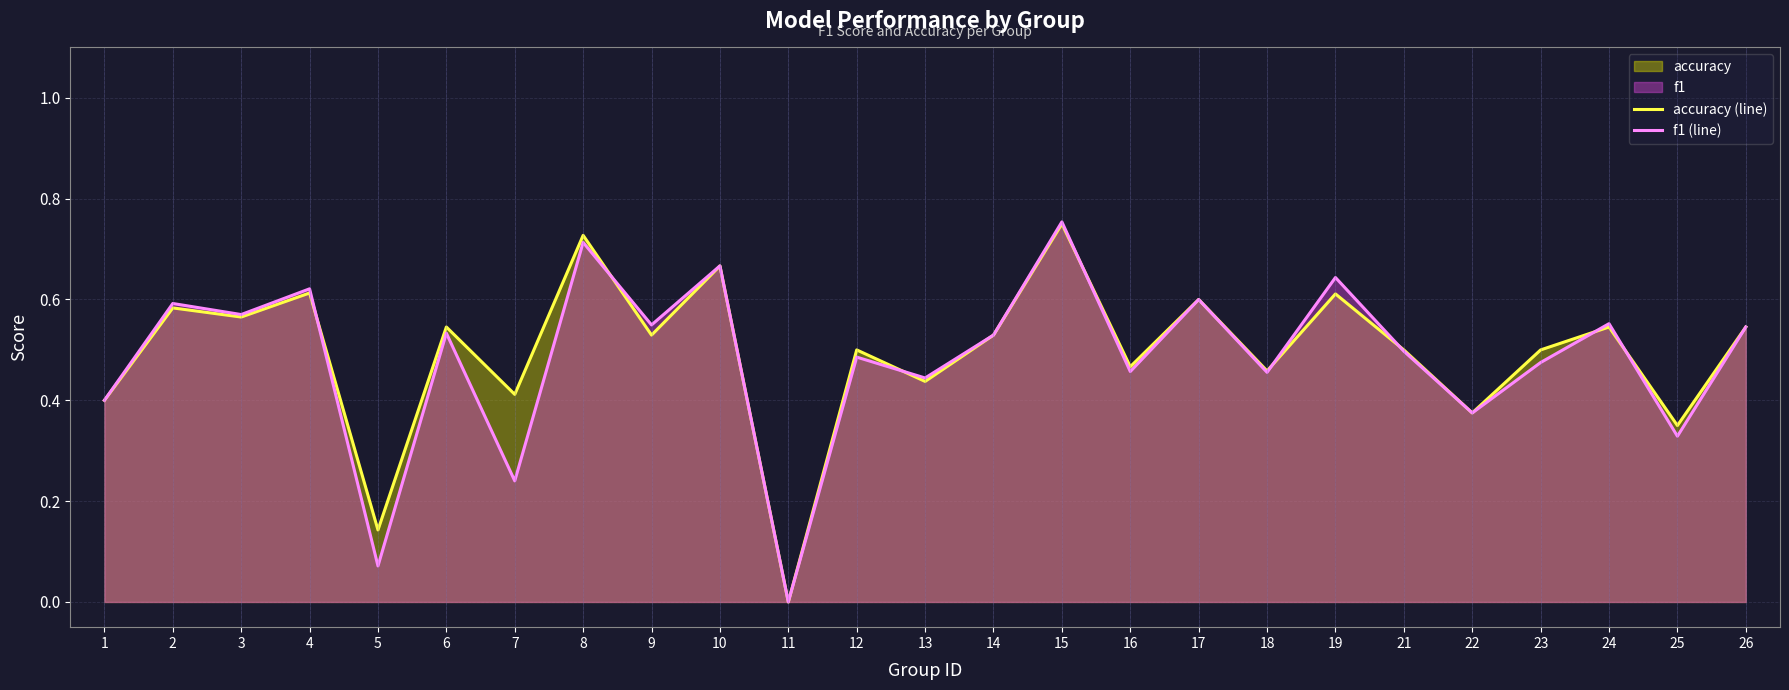

Which series has the largest total across all categories?

accuracy (line)